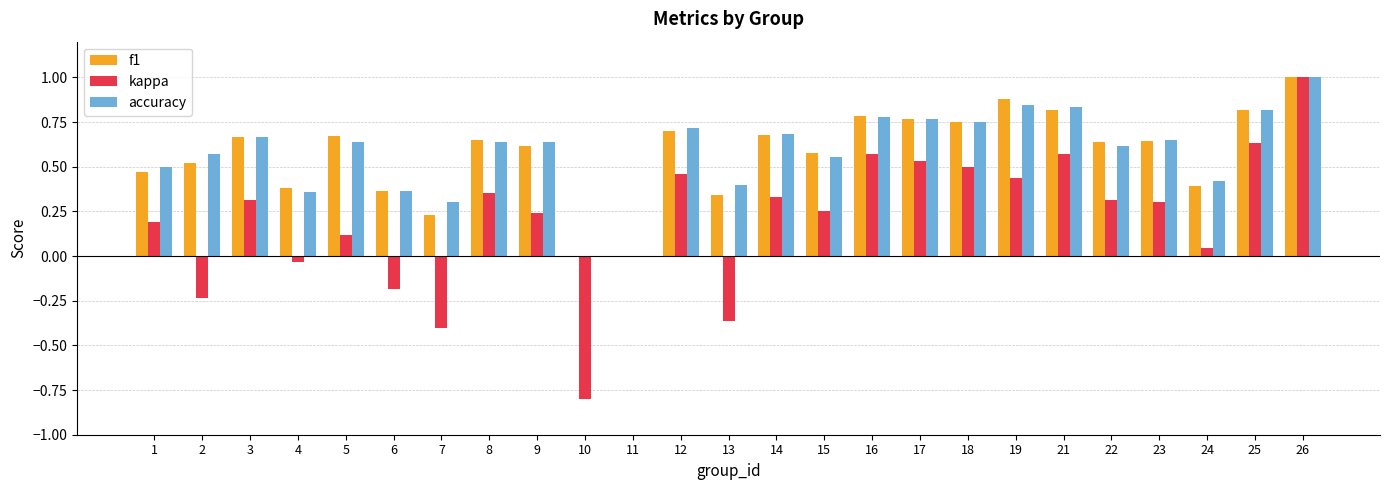

Which series has the largest range (max minus min)?

kappa